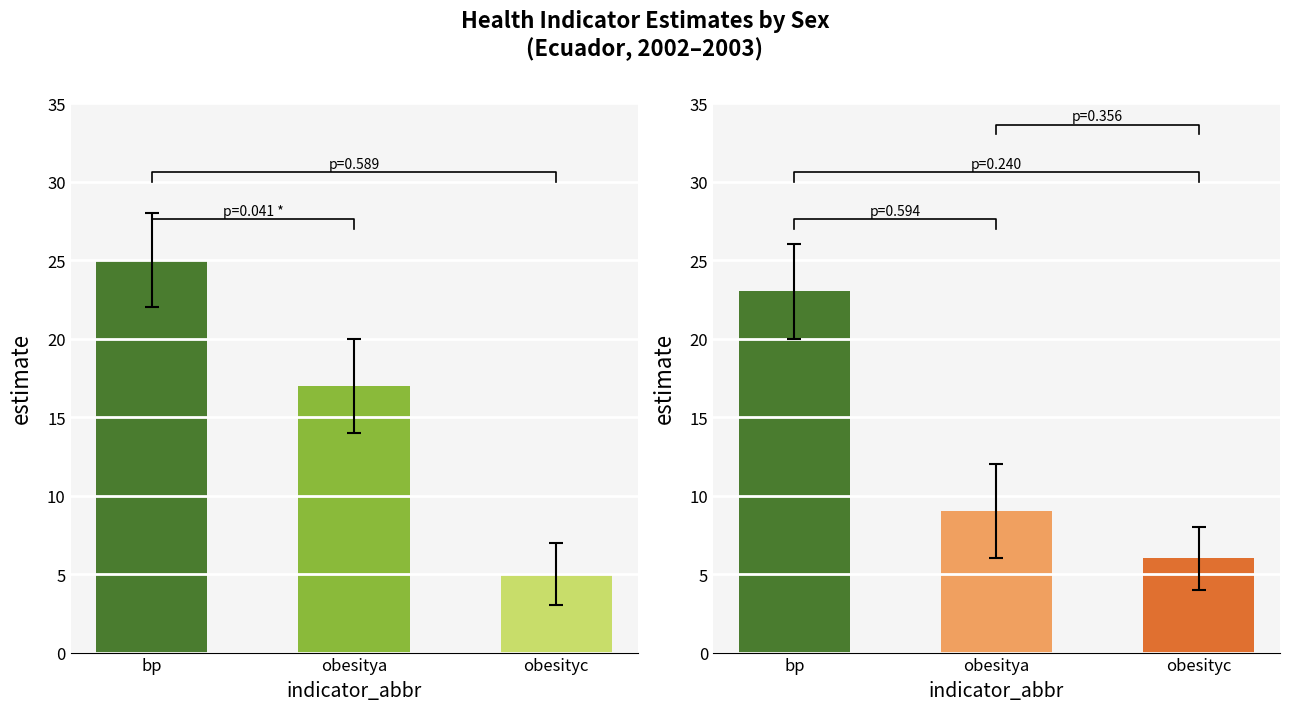

Count the number of categories in the chart.

3